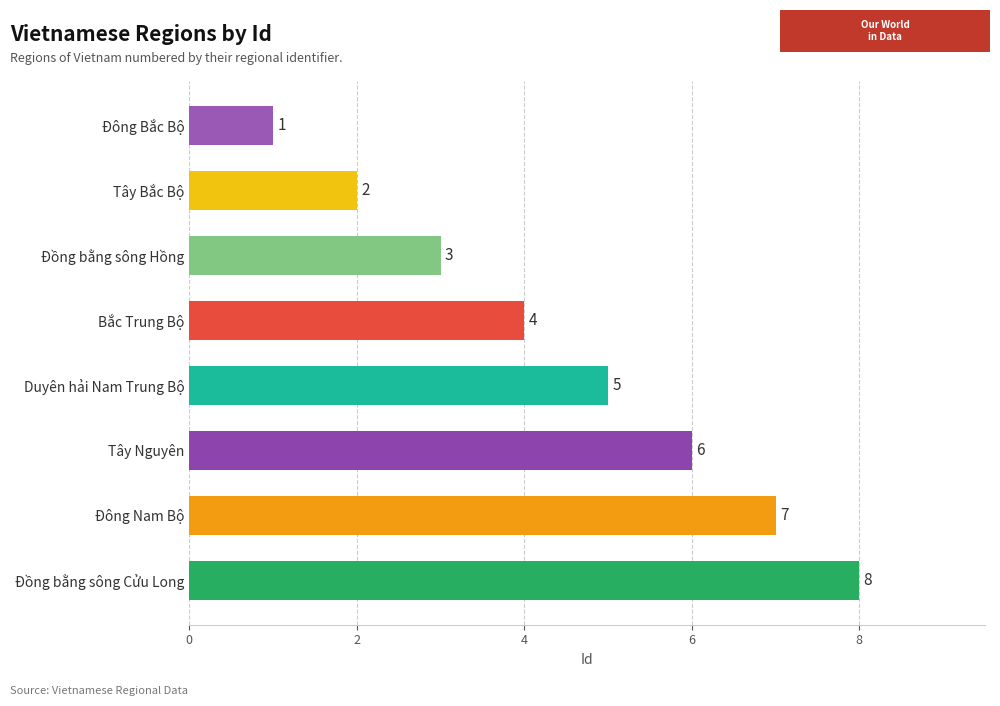

True or false: the data shows 1 at Đông Bắc Bộ.

True